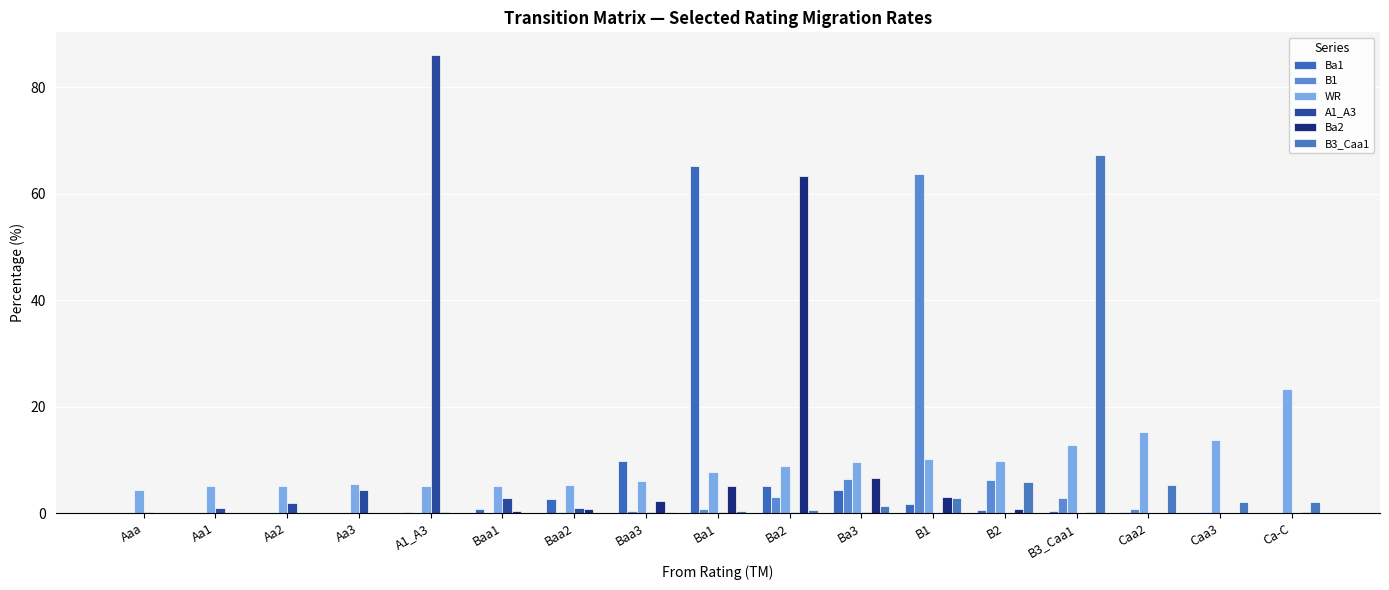

Reading left to right, list all the values displayed in this chart.

Ba1: 0.0	0.0	0.0	0.0	0.2	0.8	2.6	9.8	65.1	5.1	4.4	1.7	0.7	0.3	0.2	0.0	0.0
B1: 0.0	0.0	0.0	0.0	0.1	0.1	0.2	0.3	0.8	2.9	6.3	63.6	6.2	2.9	0.7	0.2	0.0
WR: 4.3	5.0	5.1	5.5	5.1	5.2	5.3	5.9	7.7	8.9	9.6	10.2	9.8	12.9	15.3	13.8	23.4
A1_A3: 0.1	0.9	1.9	4.3	86.0	2.9	1.0	0.3	0.2	0.1	0.2	0.1	0.0	0.1	0.0	0.0	0.0
Ba2: 0.0	0.0	0.0	0.0	0.1	0.4	0.7	2.2	5.1	63.2	6.5	2.9	0.7	0.2	0.1	0.0	0.2
B3_Caa1: 0.0	0.0	0.0	0.0	0.0	0.0	0.1	0.2	0.3	0.6	1.3	2.9	5.8	67.3	5.2	2.1	2.0